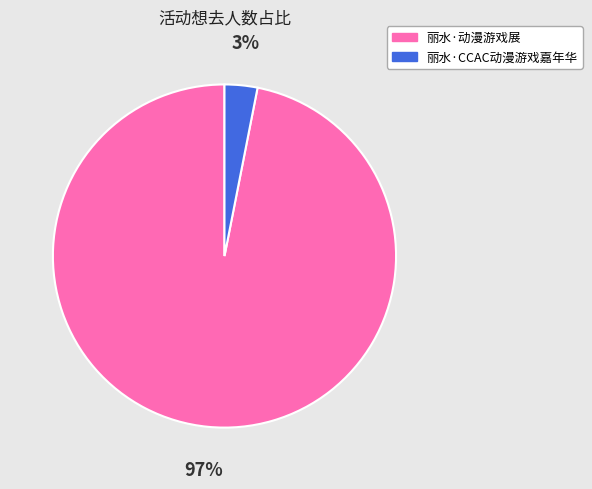

Is the sum of 丽水·CCAC动漫游戏嘉年华 and 丽水·动漫游戏展 greater than half?

Yes